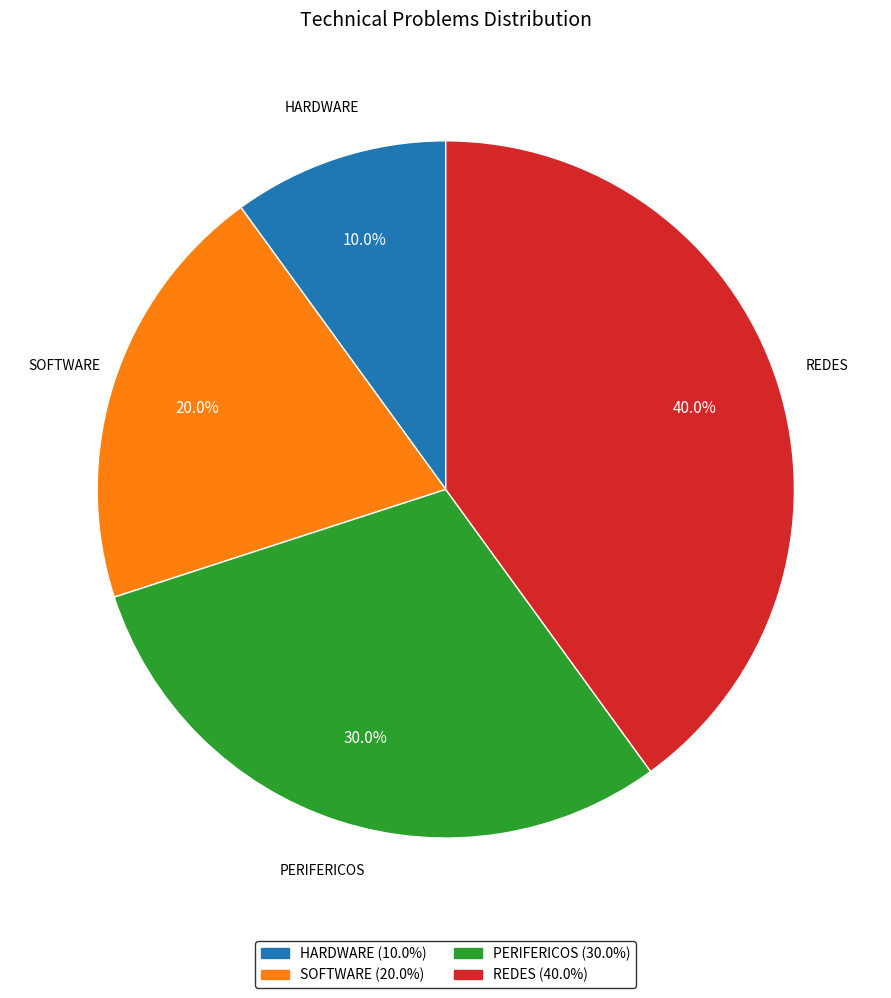

Is REDES the majority of the pie?

No